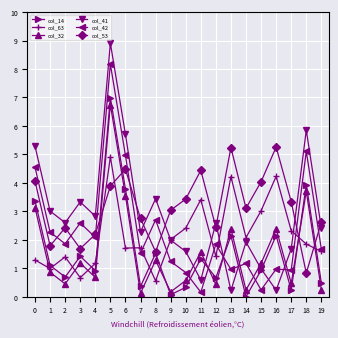

True or false: col_41 and col_32 cross at least once.

True